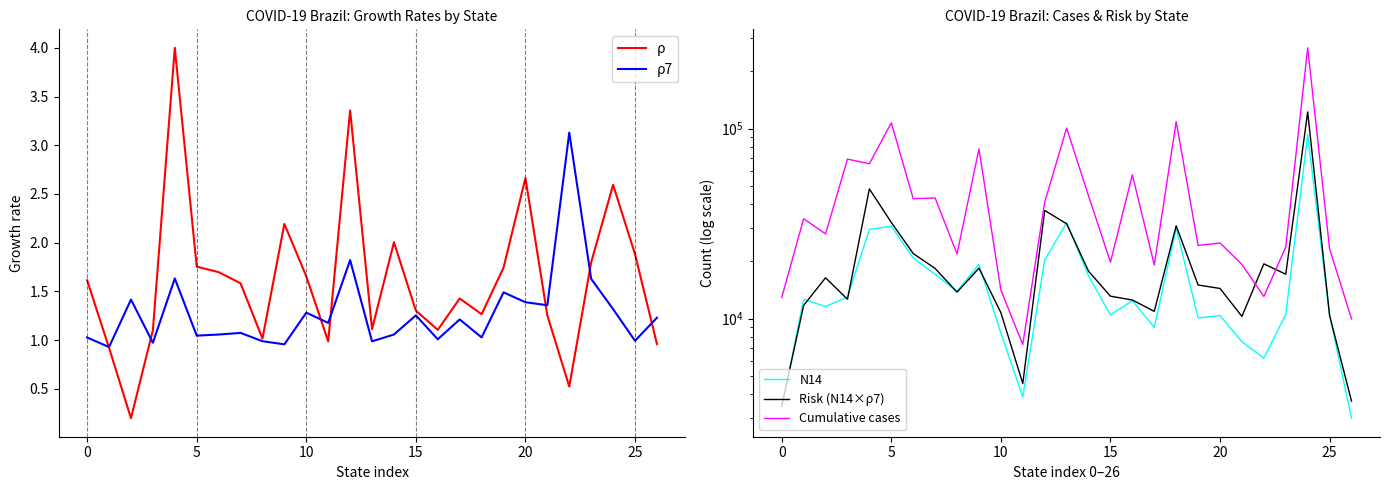

The value of ρ7 at 0 is 0.3. True or false?

False